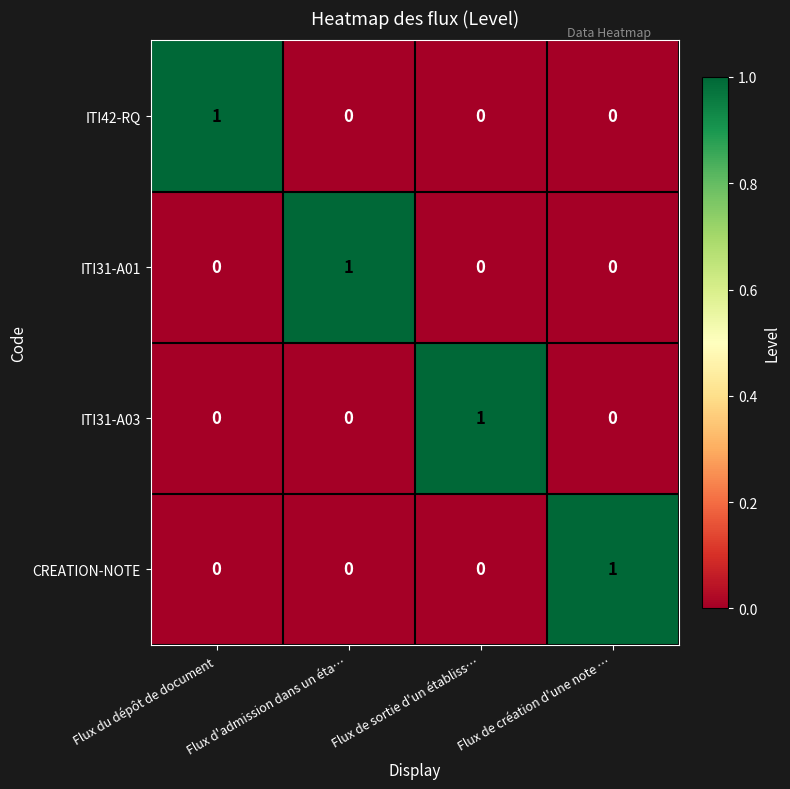

Count the ITI31-A03 values in the range 0 to 1.

4